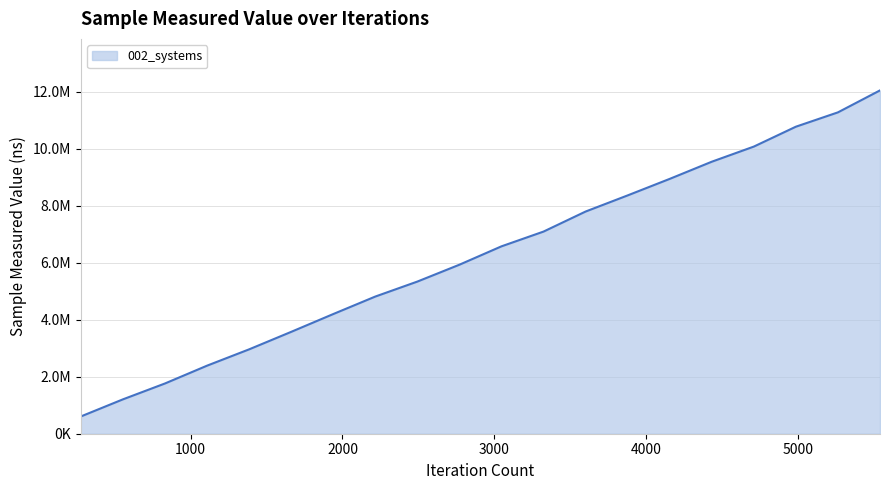

Does the chart have visible grid lines?

Yes